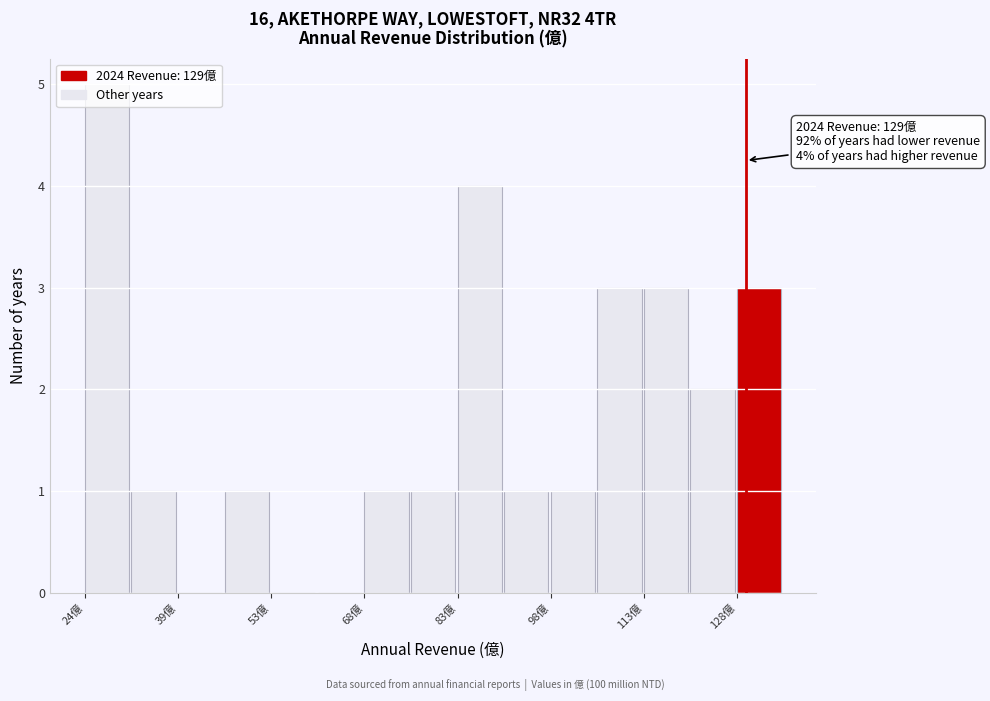

Around what value on the x-axis is the tallest bar? Give the approximate position of its centre, as read against the axis.

28